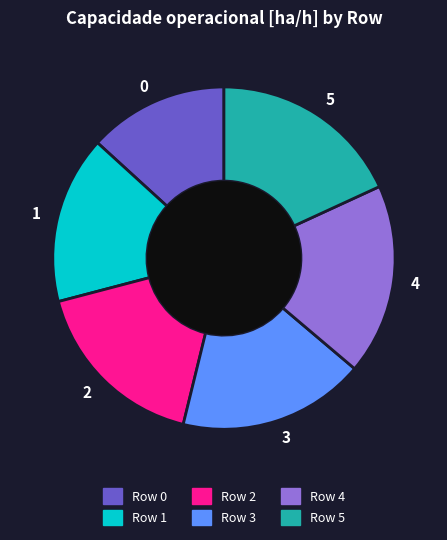

Do 4 and 3 together represent more than half of the pie?

No